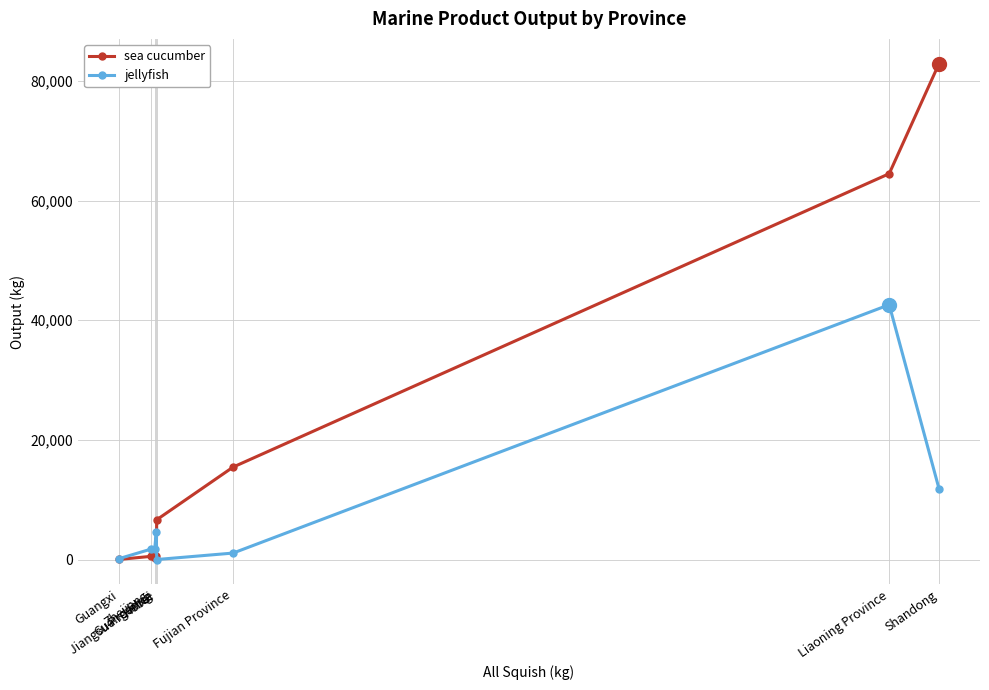

Rank the series by their maximum value, from lowest to highest.

jellyfish, sea cucumber